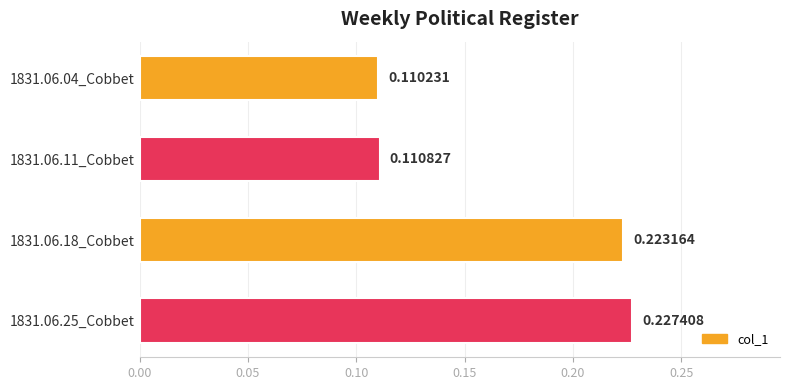

Count the number of data series in this chart.

1